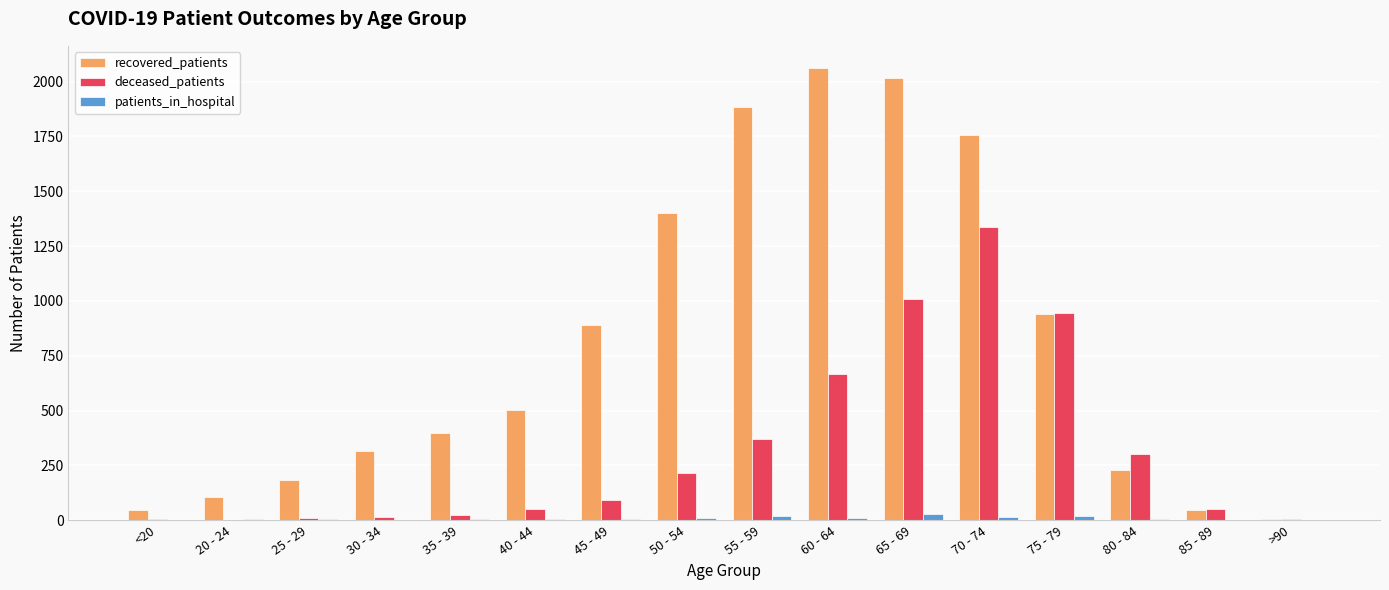

What is the highest value of the recovered_patients series?

2060